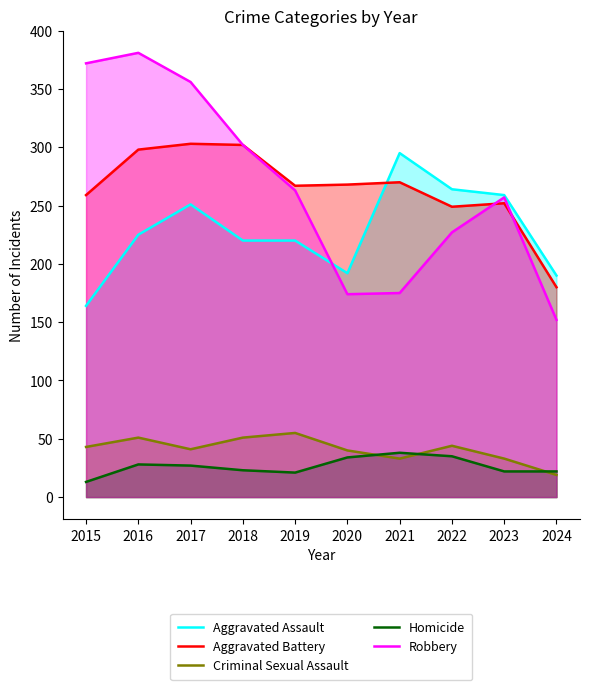

What is the difference between the Aggravated Assault values at 2020 and 2017?

59